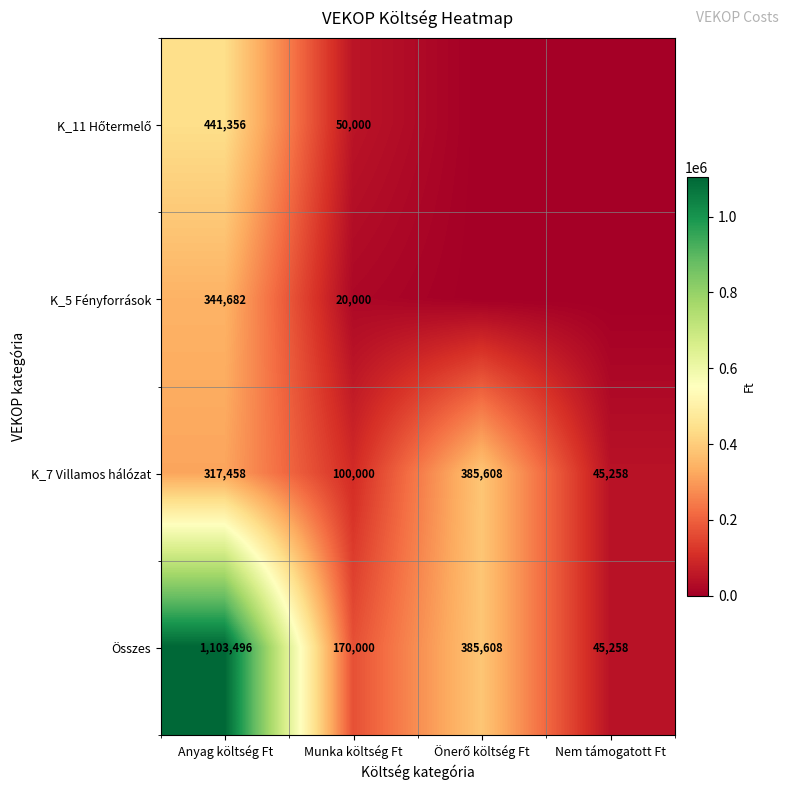

At which label does Összes reach its minimum?

Nem támogatott Ft